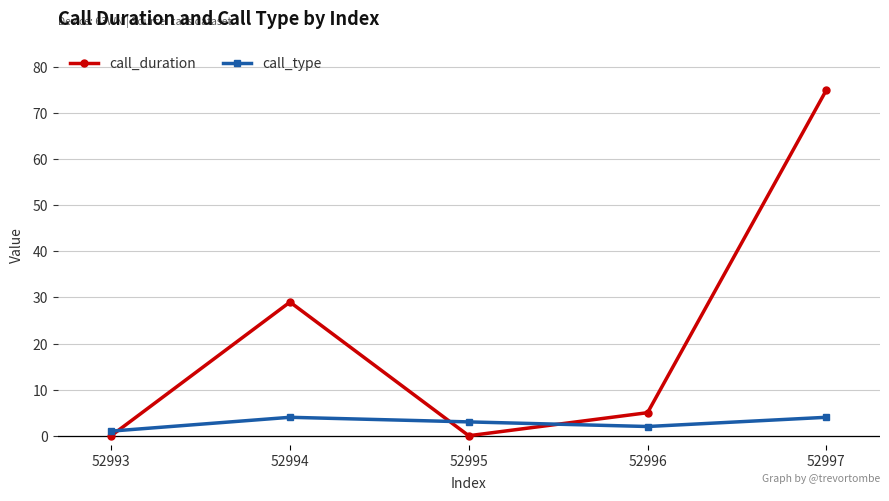

After their last crossing, which series has the higher values: call_duration or call_type?

call_duration